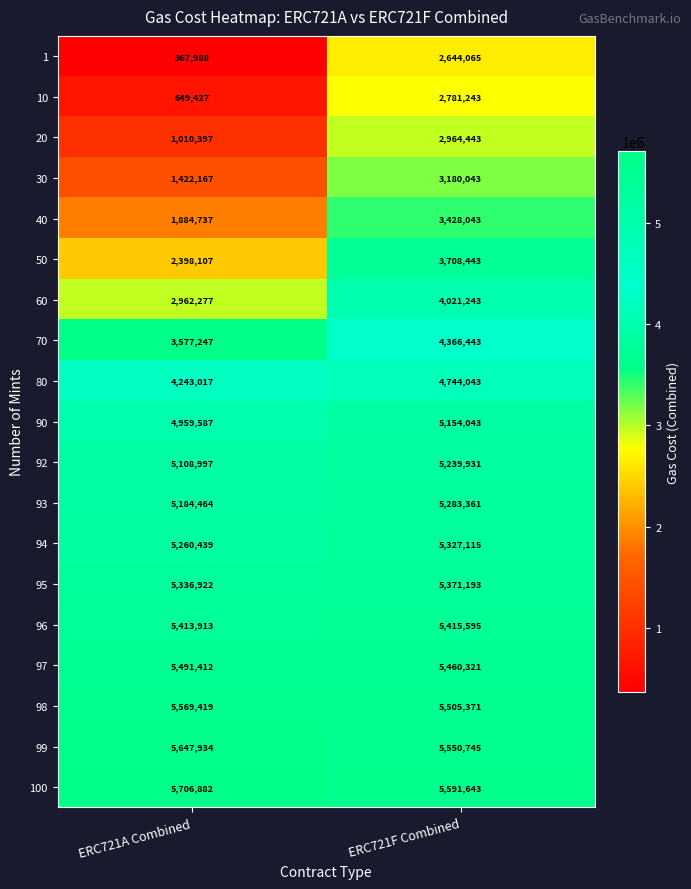

What is the difference between the maximum and minimum values in the 40 series?

1543306